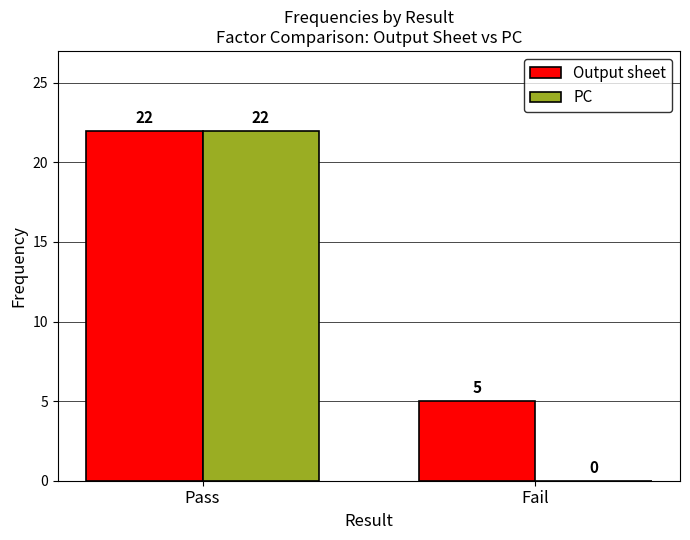

Are the bars grouped side by side (vs. stacked)?

Yes